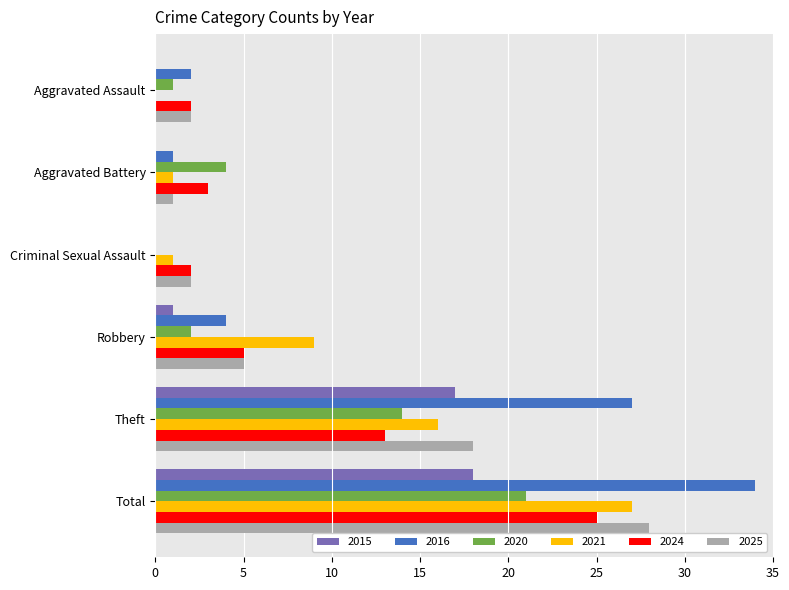

Which category has the highest value in the 2024 series?

Total